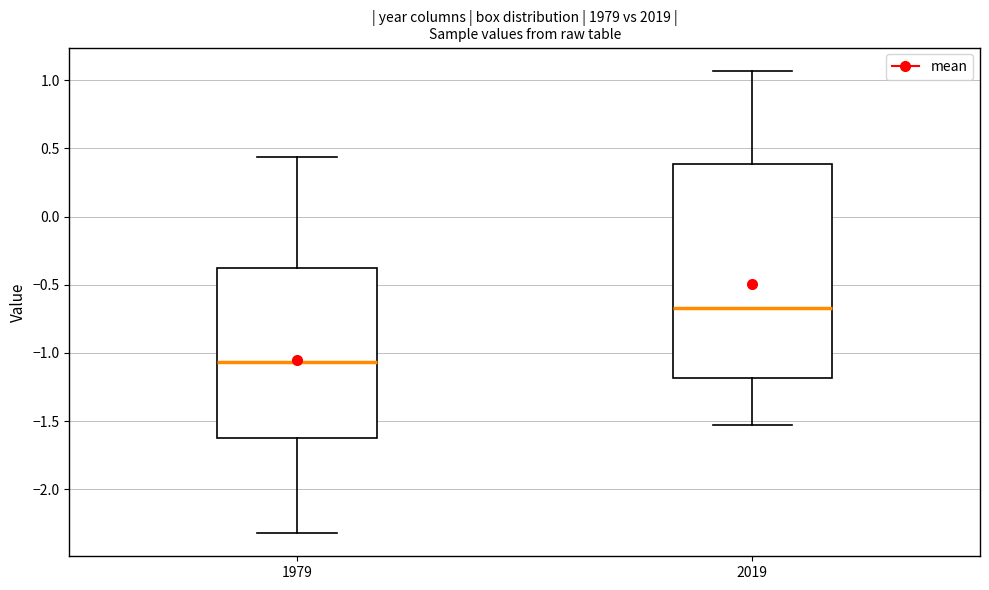

Reading left to right, read every box against the y-axis: the position of its median line, the range the box covers, and the ends of its whiskers. The values are not printed on the chart, so give them approximately, as read against the axis.

1979: median -1.05, box -1.60 to -0.40, whiskers -2.30 to 0.45
2019: median -0.65, box -1.20 to 0.40, whiskers -1.55 to 1.05